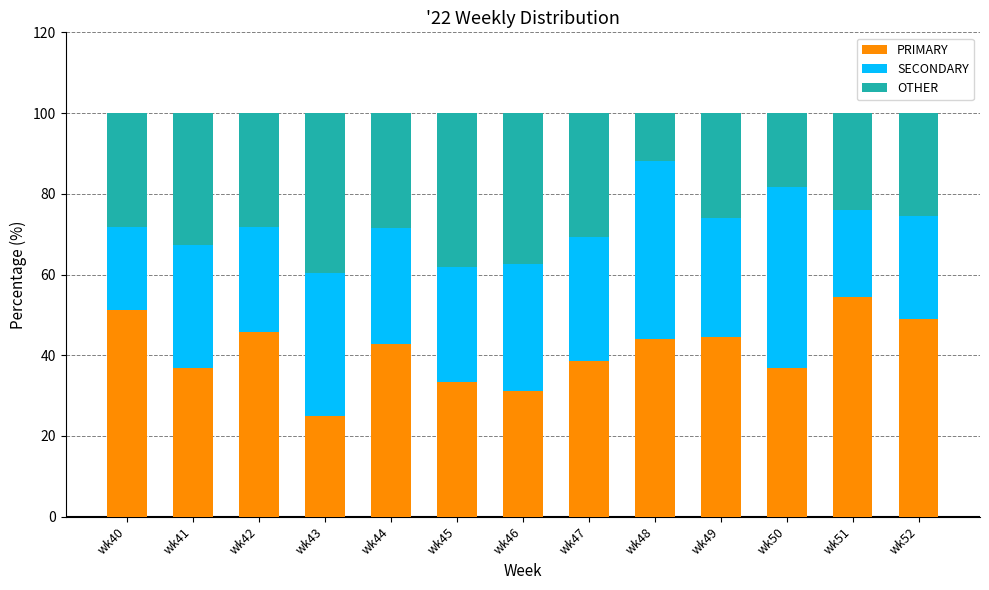

What is the sum of all PRIMARY values?

533.4